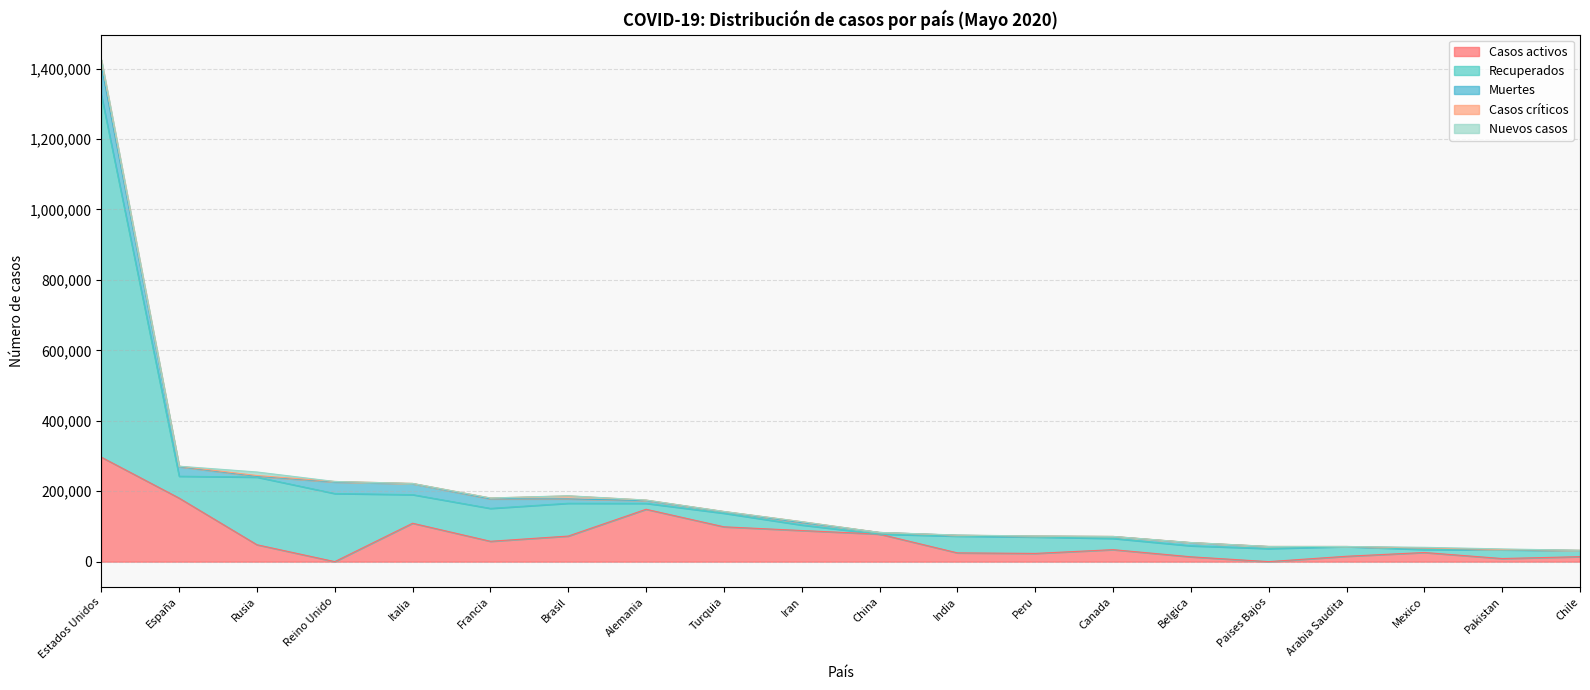

What is the value of the Casos críticos point at the 1st from the left?

16473